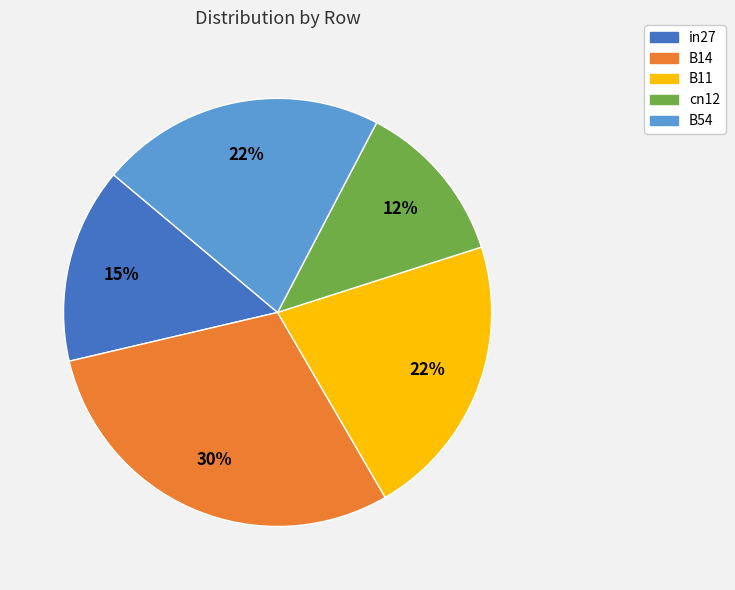

To the nearest percent, what is the combined percentage of B11 and cn12?

34%